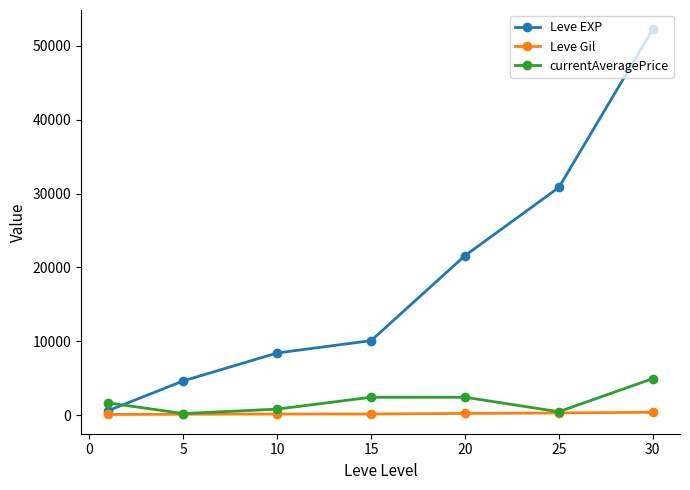

How many lines are shown in the chart?

3